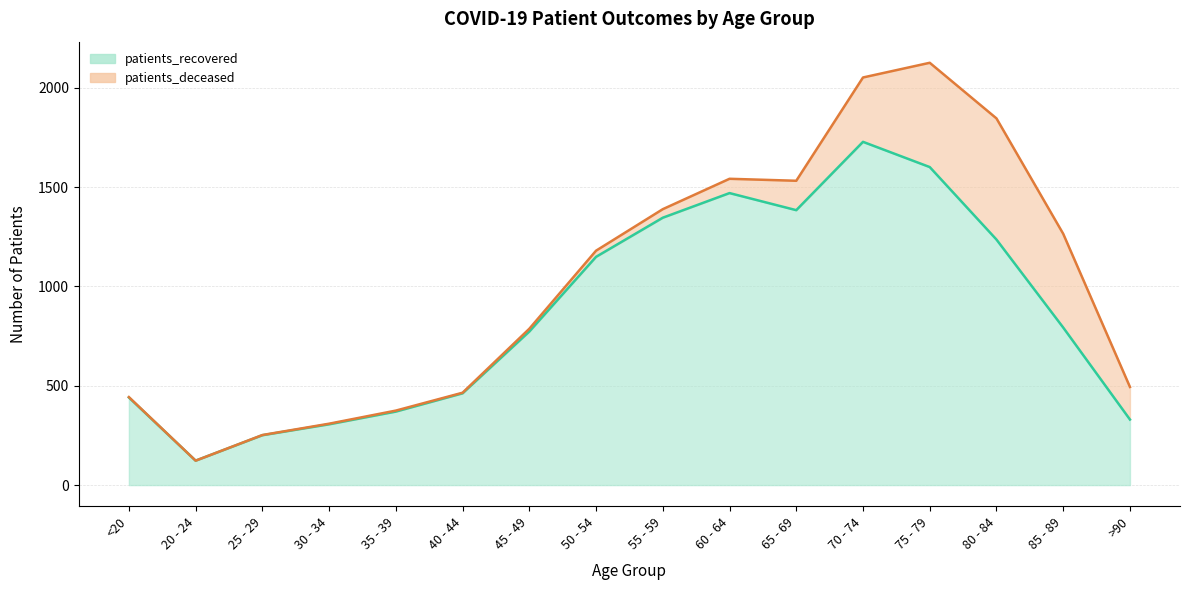

Rank the categories by value from lowest to highest.

20 - 24, 25 - 29, 30 - 34, >90, 35 - 39, <20, 40 - 44, 45 - 49, 85 - 89, 50 - 54, 80 - 84, 55 - 59, 65 - 69, 60 - 64, 75 - 79, 70 - 74